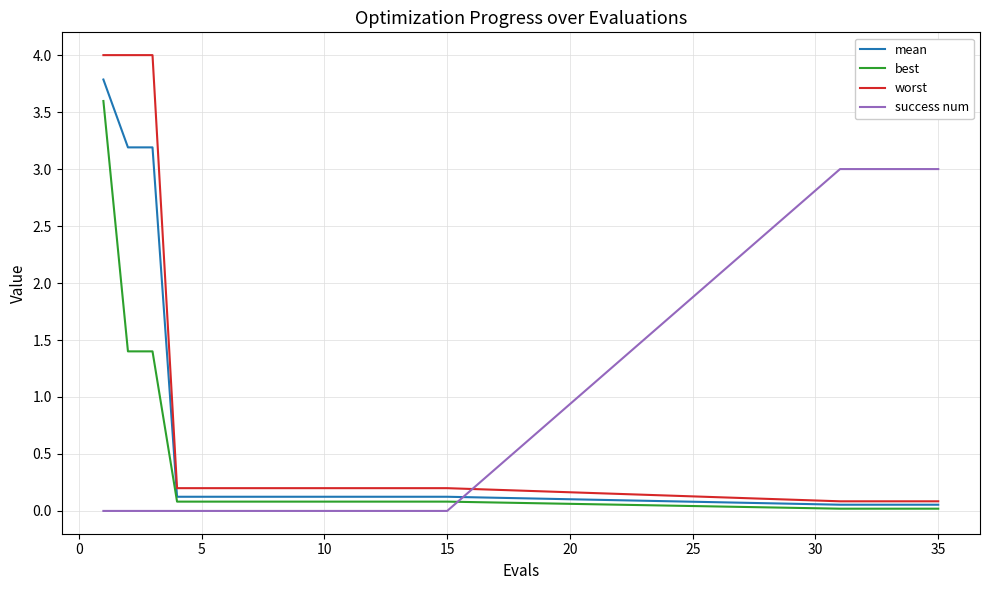

Which series has the widest spread of values?

worst